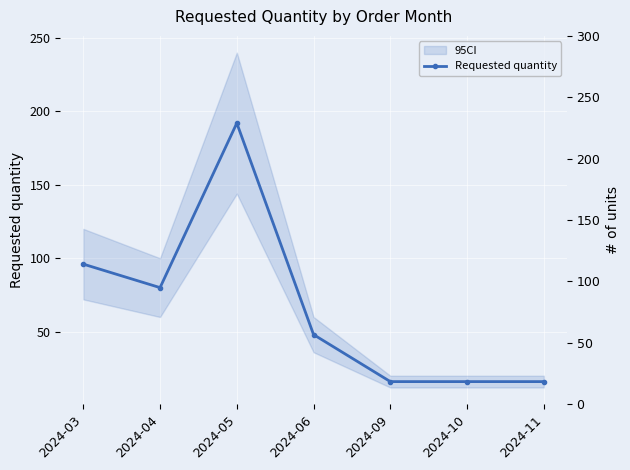

What is the value of the 3rd point from the left?

192